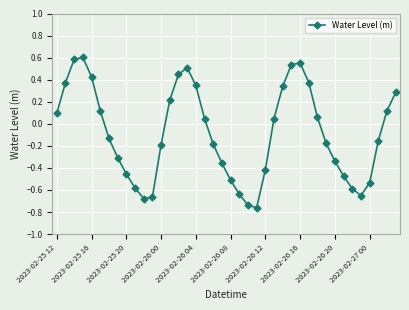

How many interior local valleys (lower than both neighbors) does the data have?

3